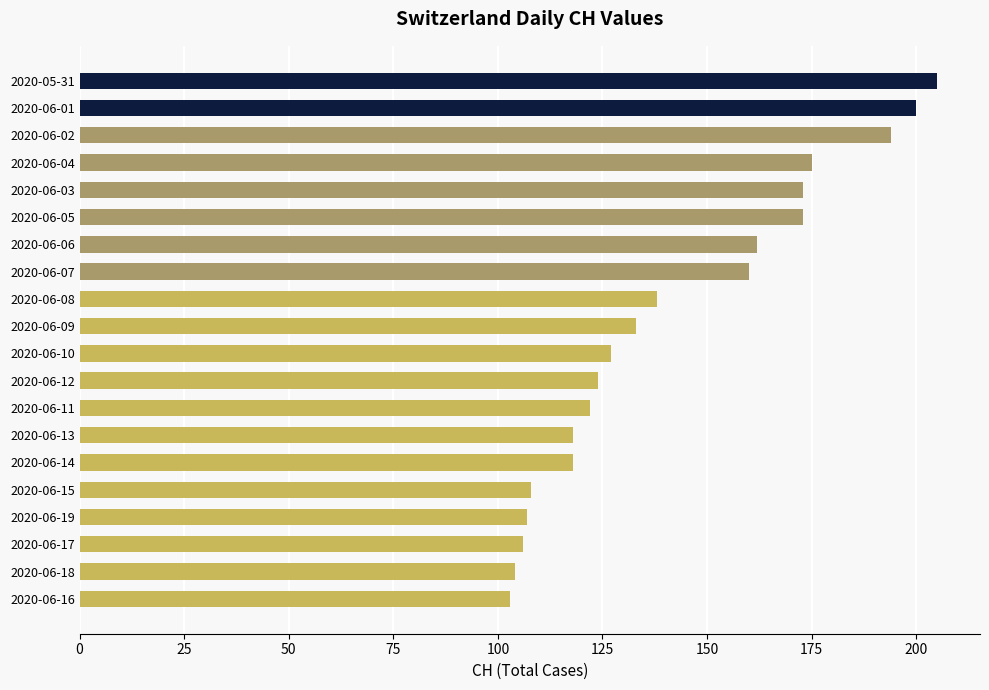

Between 2020-06-08 and 2020-06-13, which is larger?

2020-06-08